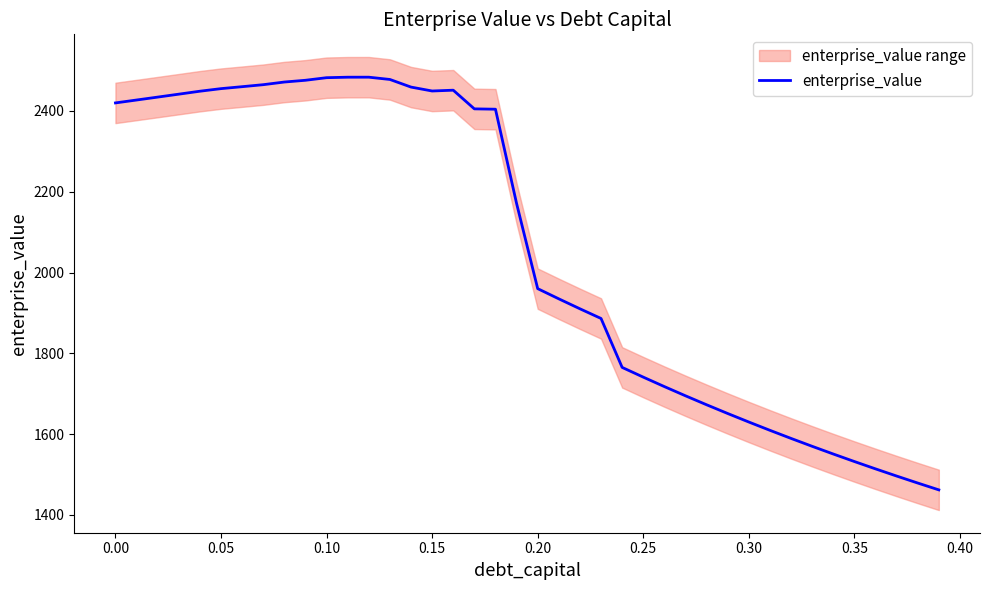

Does the chart have visible grid lines?

No